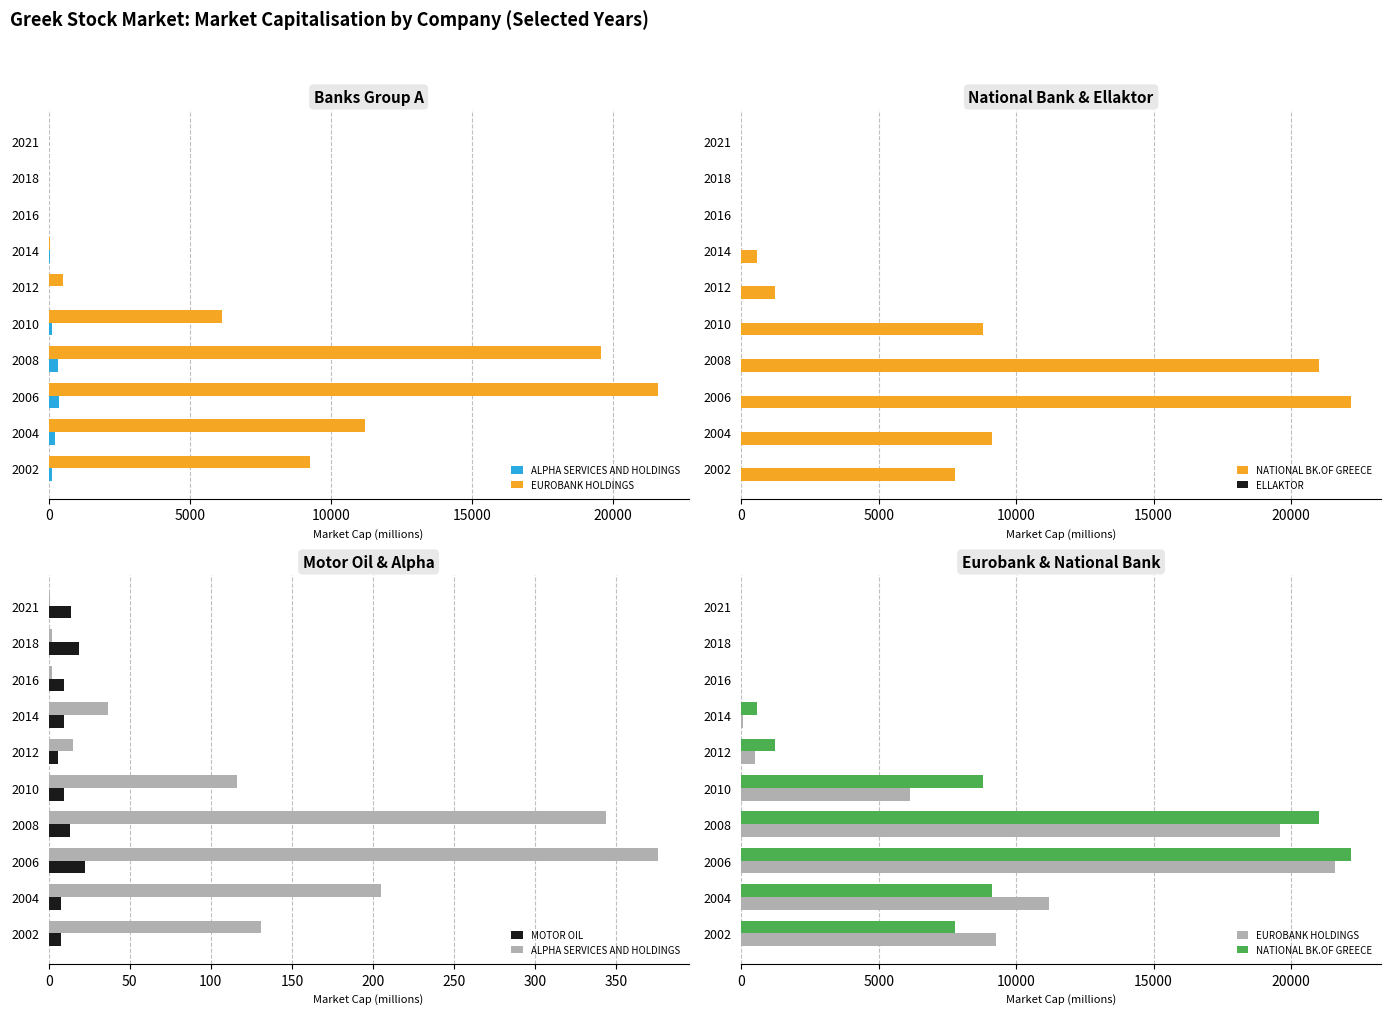

How many groups of bars are there?

10